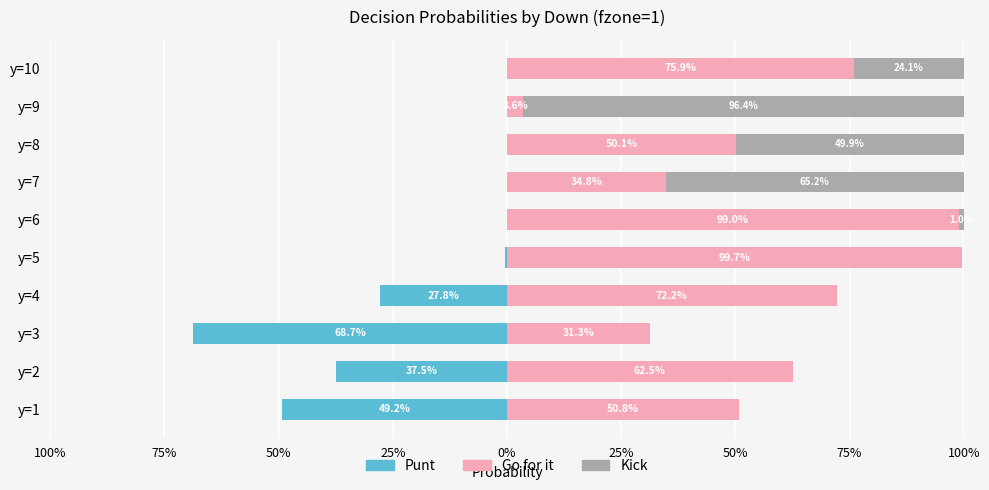

Which series has the largest total across all categories?

gofor